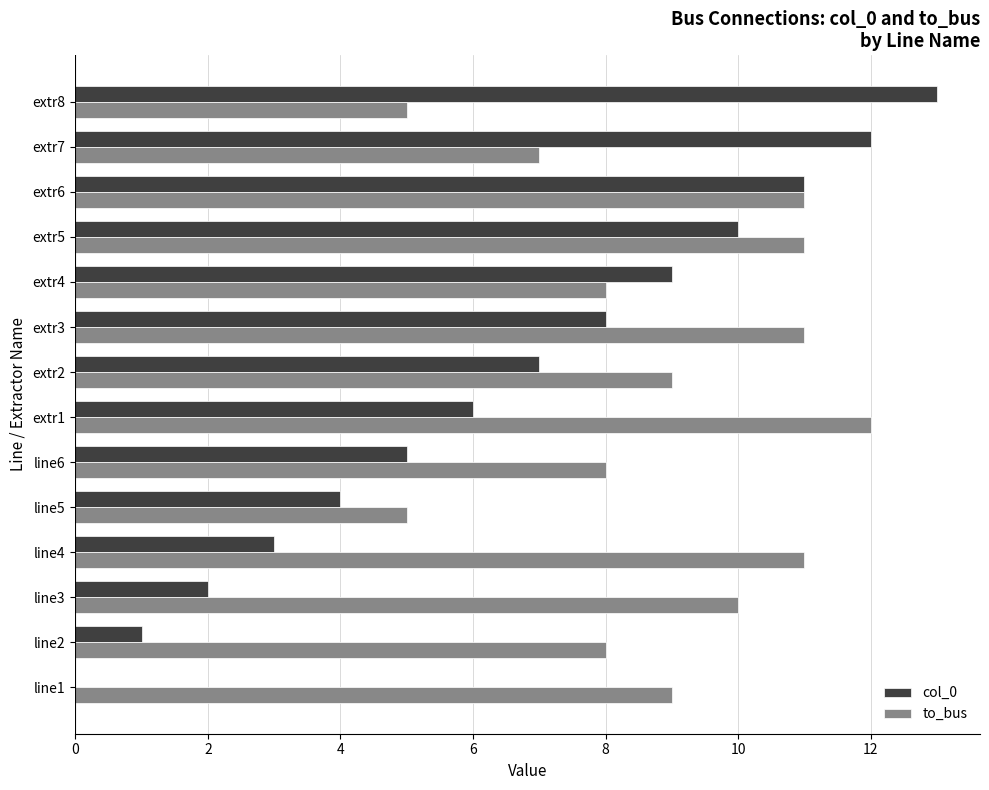

At which label does col_0 reach its peak?

extr8